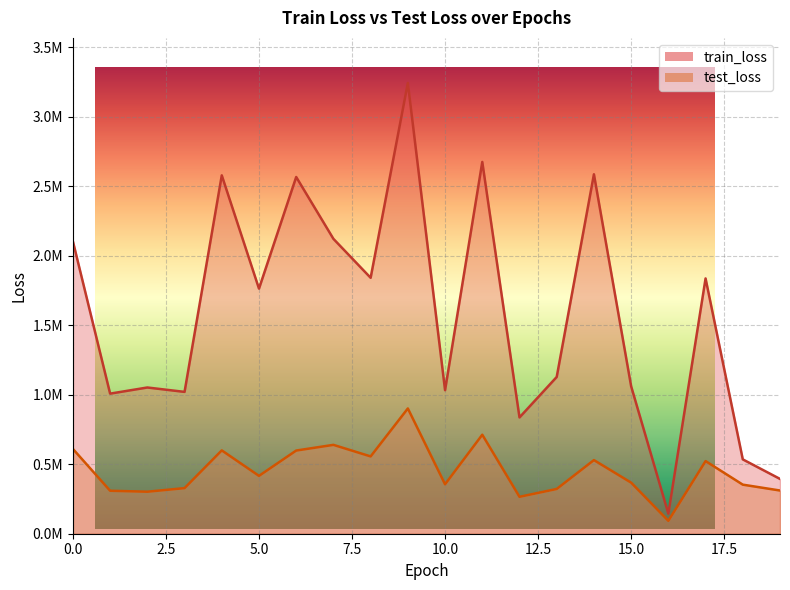

At which category does train_loss reach its first local valley?

1